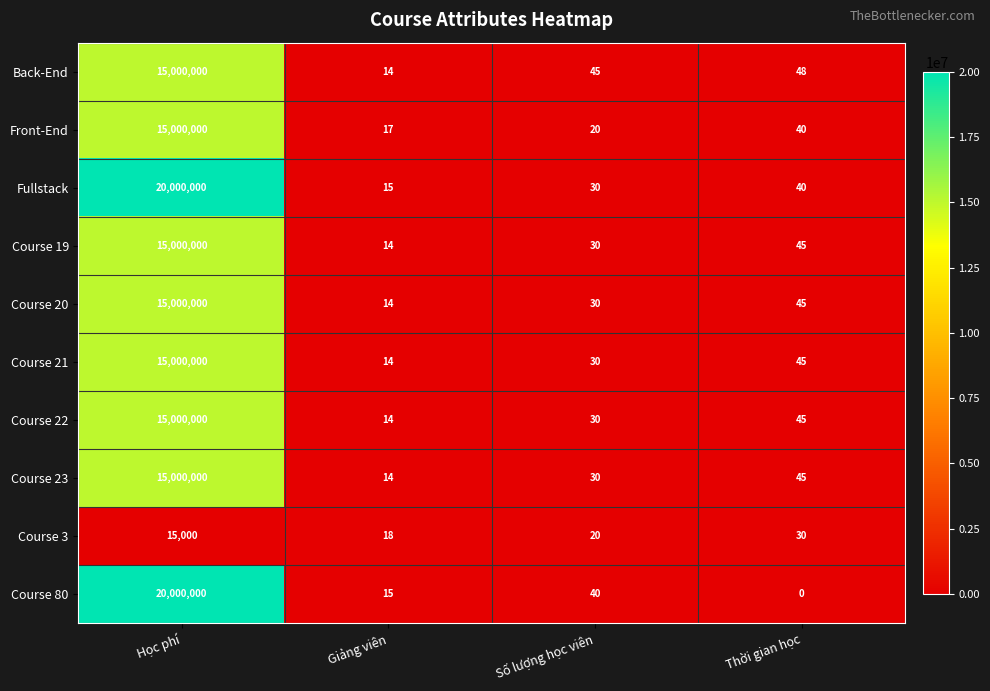

How many data points does each series have?

4